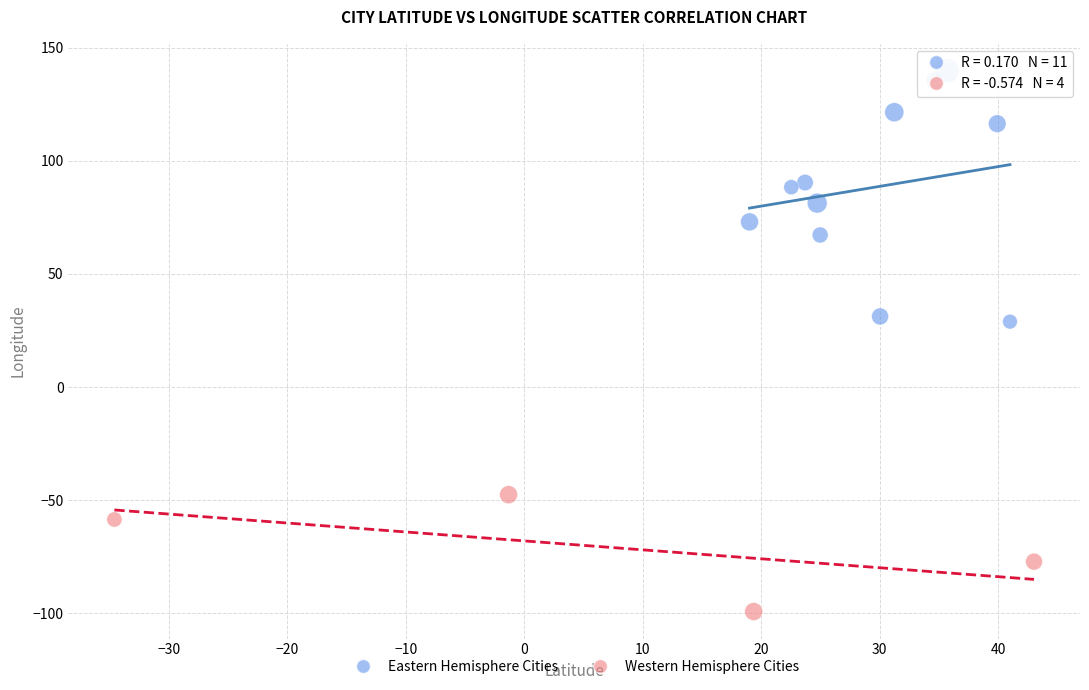

Which series reaches the maximum Y coordinate?

Eastern Hemisphere Cities